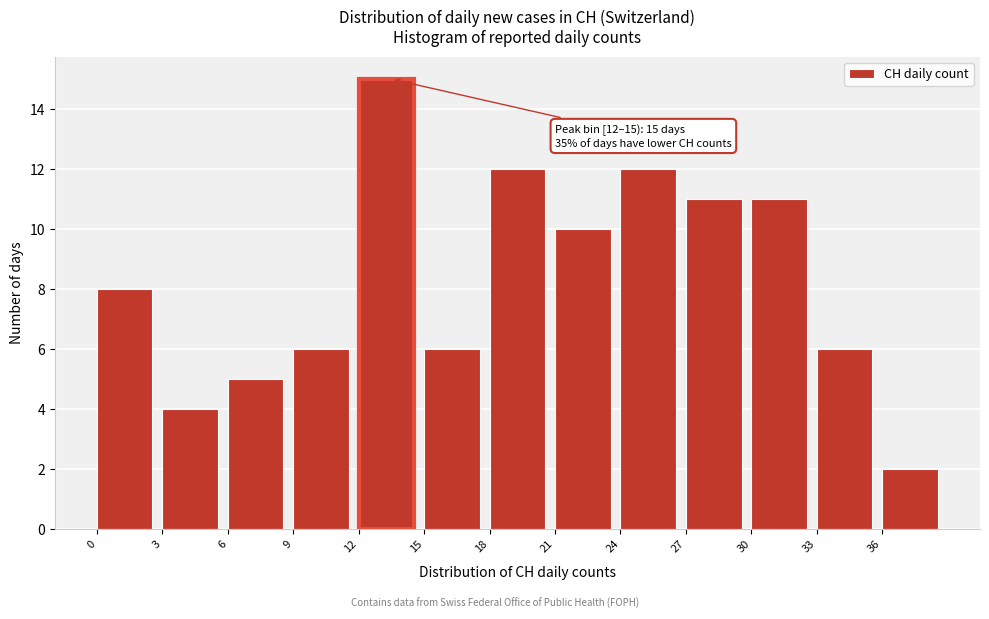

Over which range of the x-axis is the bar tallest?

12 to 15